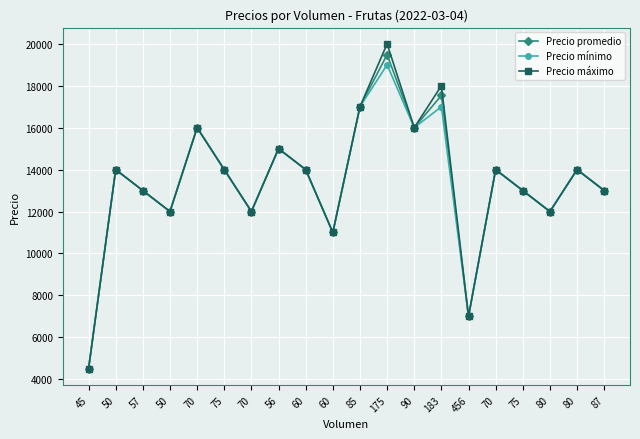

What are all the series names shown in the legend?

Precio promedio, Precio mínimo, Precio máximo